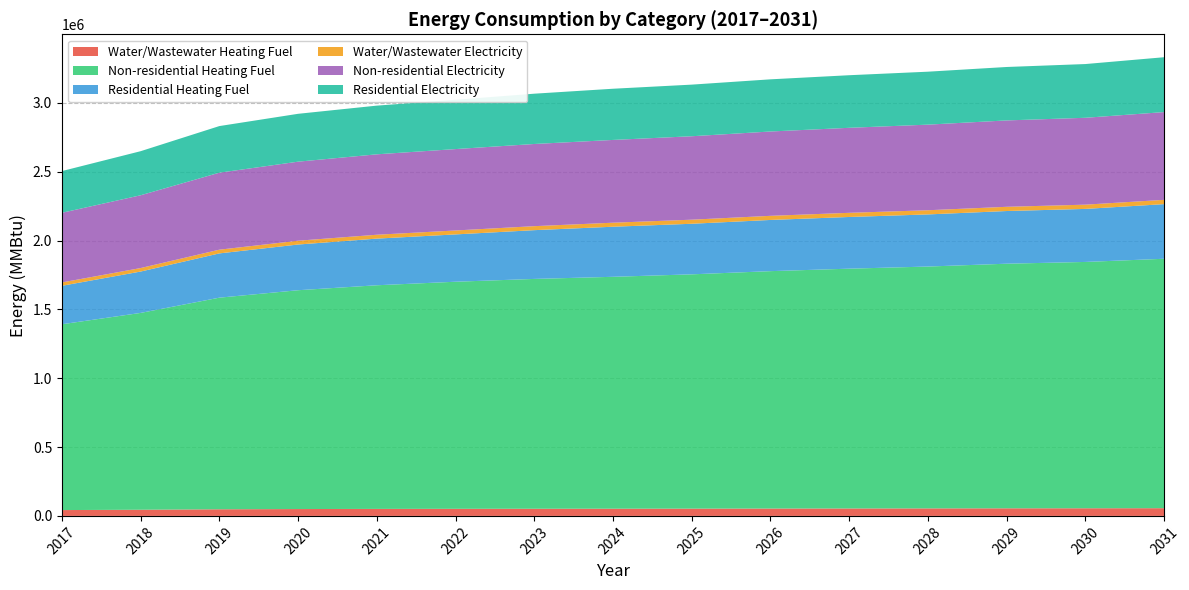

Reading left to right, what are all the values shown in this chart?

Water/Wastewater Heating Fuel: 2017=42321.7	2018=44780.2	2019=48103.7	2020=49763.1	2021=50838.6	2022=51514.2	2023=51983.1	2024=52349.8	2025=52817.3	2026=53480.7	2027=53998.4	2028=54490.3	2029=55101.1	2030=55446.7	2031=56030.8
Non-residential Heating Fuel: 2017=1349556.5	2018=1429460.7	2019=1536831.9	2020=1589269.0	2021=1624227.0	2022=1649197.1	2023=1669173.1	2024=1684155.1	2025=1701634.2	2026=1724107.2	2027=1741586.2	2028=1756568.3	2029=1776544.3	2030=1789029.3	2031=1811502.4
Residential Heating Fuel: 2017=279265.3	2018=300341.3	2019=321521.9	2020=331866.0	2021=338762.0	2022=343687.7	2023=354119.3	2024=363676.1	2025=367252.8	2026=371851.6	2027=375428.3	2028=378494.1	2029=382581.9	2030=385136.7	2031=396750.7
Water/Wastewater Electricity: 2017=24363.8	2018=25496.3	2019=27001.6	2020=27708.8	2021=28203.6	2022=28626.9	2023=29019.2	2024=29301.7	2025=29601.1	2026=29939.2	2027=30200.7	2028=30388.9	2029=30673.6	2030=30878.2	2031=31274.6
Non-residential Electricity: 2017=505819.6	2018=528568.7	2019=559137.8	2020=574066.9	2021=584019.7	2022=591128.8	2023=596816.1	2024=601081.5	2025=606057.9	2026=612456.1	2027=617432.4	2028=621697.9	2029=627385.2	2030=630939.7	2031=637337.9
Residential Electricity: 2017=302988.3	2018=320056.7	2019=338566.7	2020=347606.5	2021=353633.1	2022=357937.7	2023=365267.3	2024=371791.5	2025=374869.5	2026=378827.0	2027=381905.1	2028=384543.5	2029=388061.2	2030=390259.9	2031=398367.0